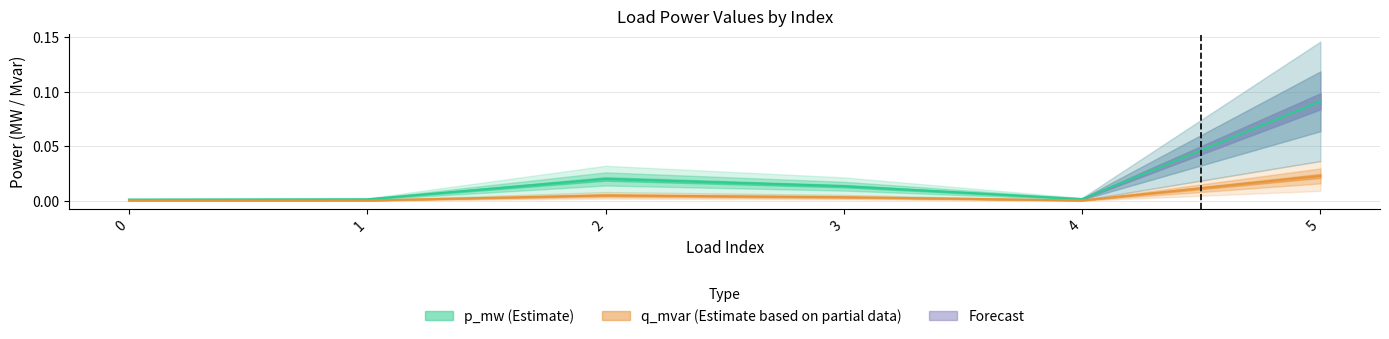

Which series changed the most between 0 and 4?

q_mvar